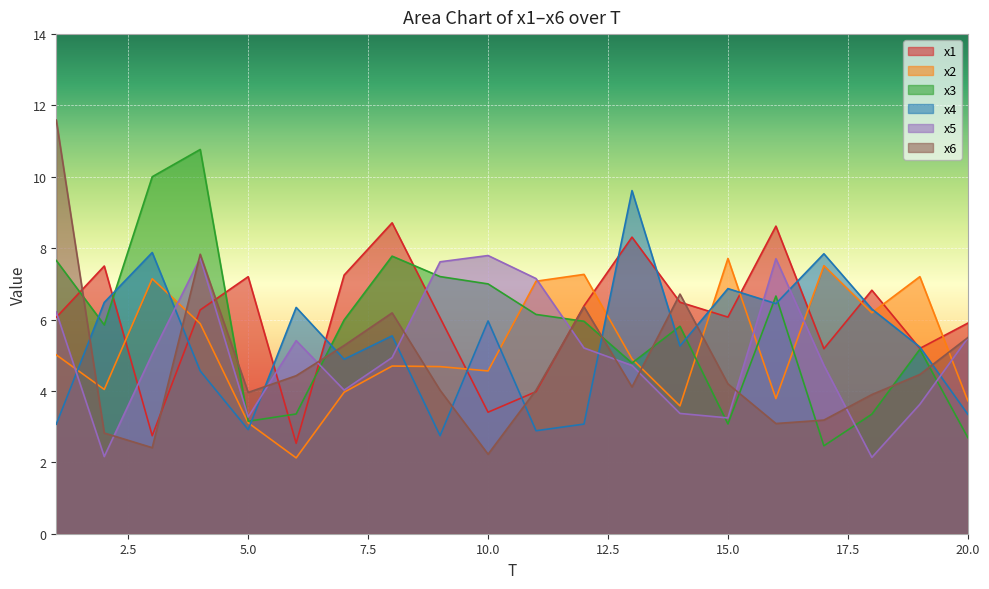

True or false: x6 and x3 intersect in this chart.

True